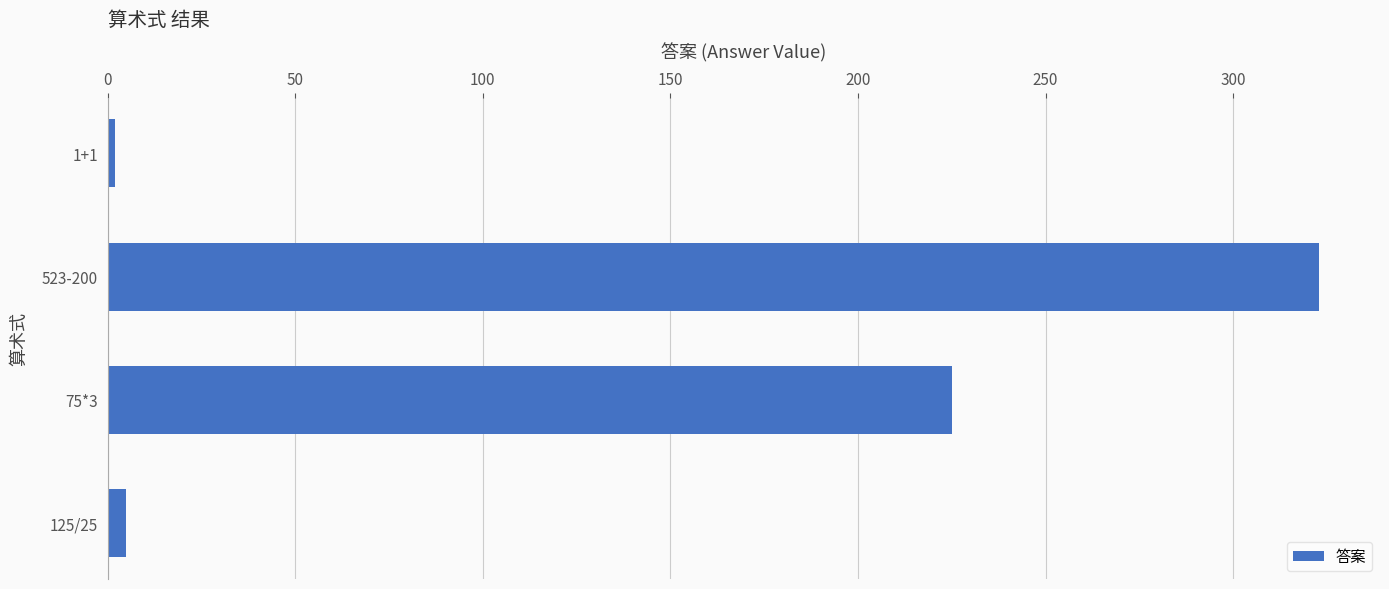

What is the ratio of the value at 523-200 to the value at 75*3?

1.4